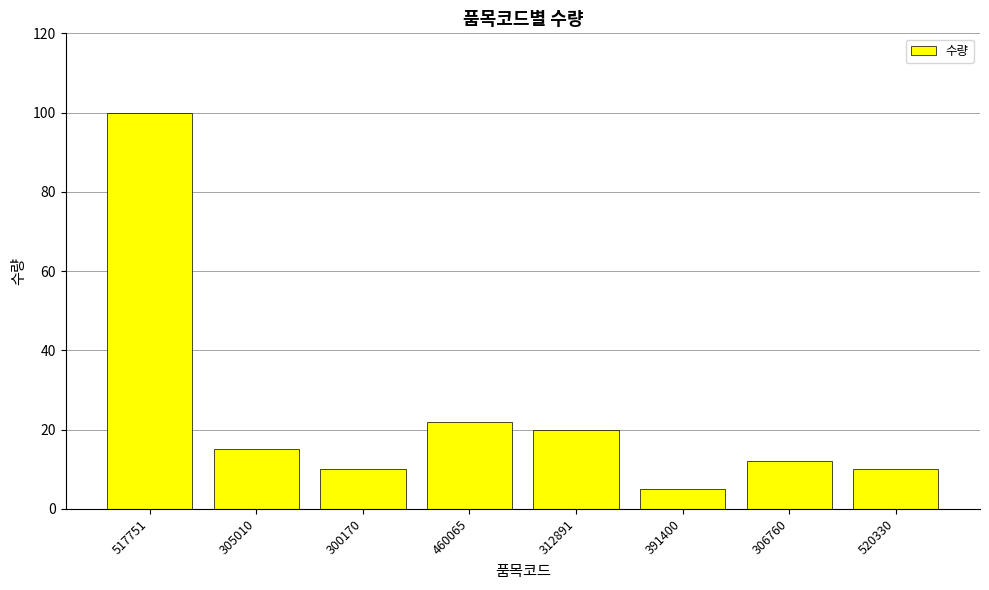

What value does the data have at 306760, to the nearest 5?

10